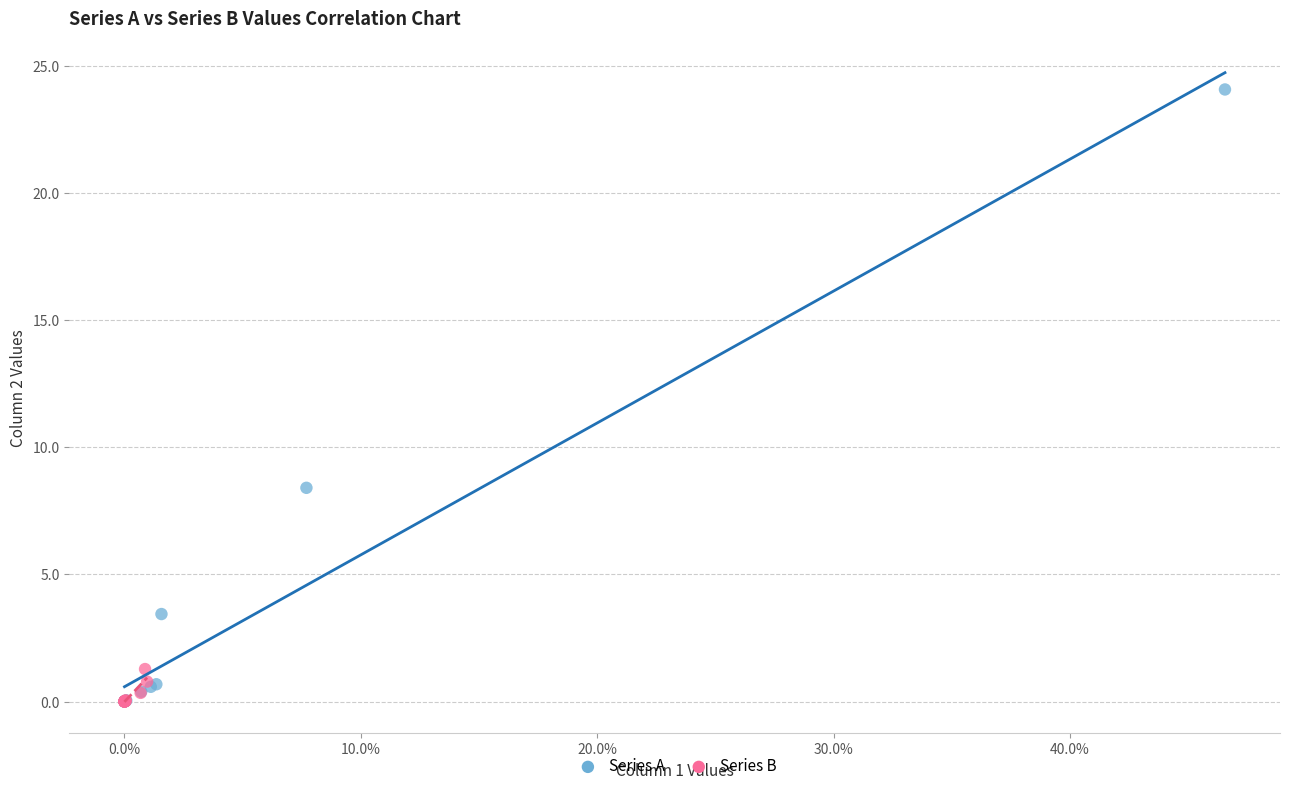

Which series has the widest spread of Y values?

Series A